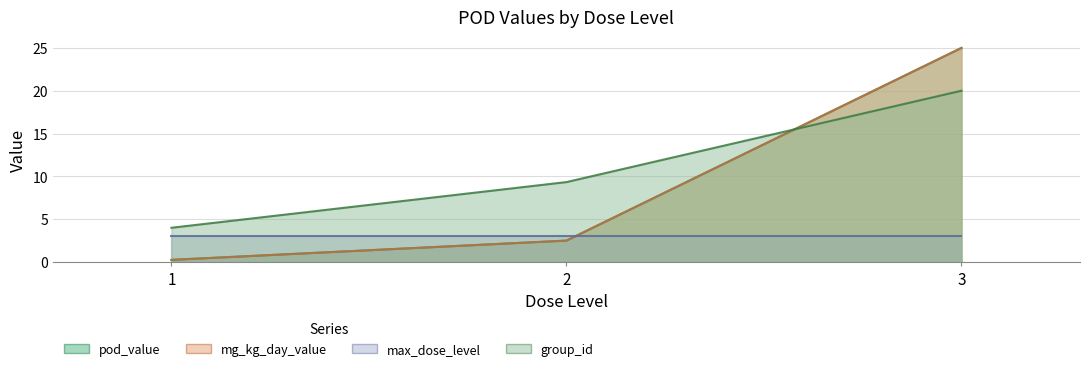

What are all the series names shown in the legend?

pod_value, mg_kg_day_value, max_dose_level, group_id